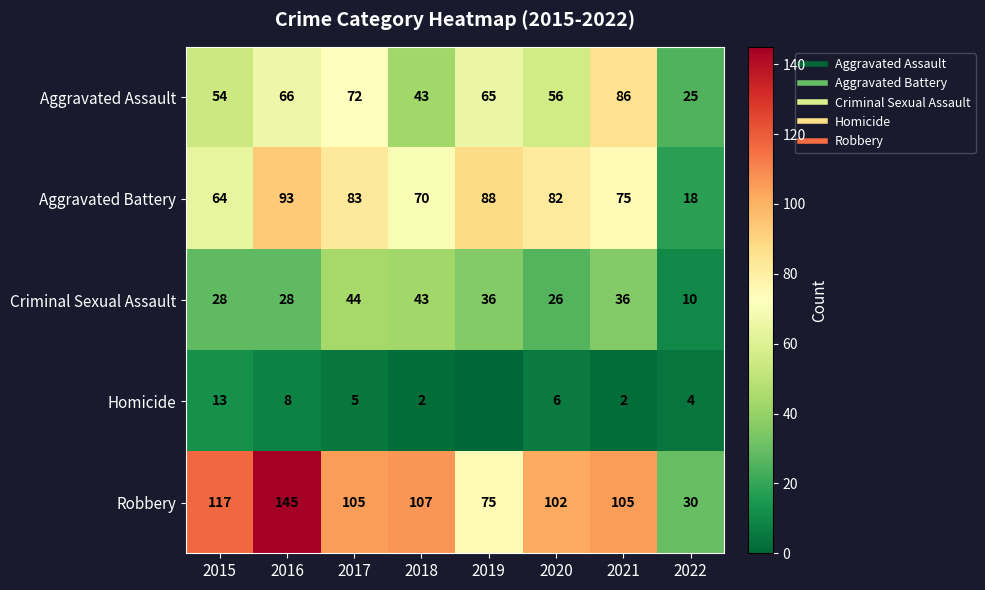

Rank the categories by Aggravated Assault value from lowest to highest.

2022, 2018, 2015, 2020, 2019, 2016, 2017, 2021